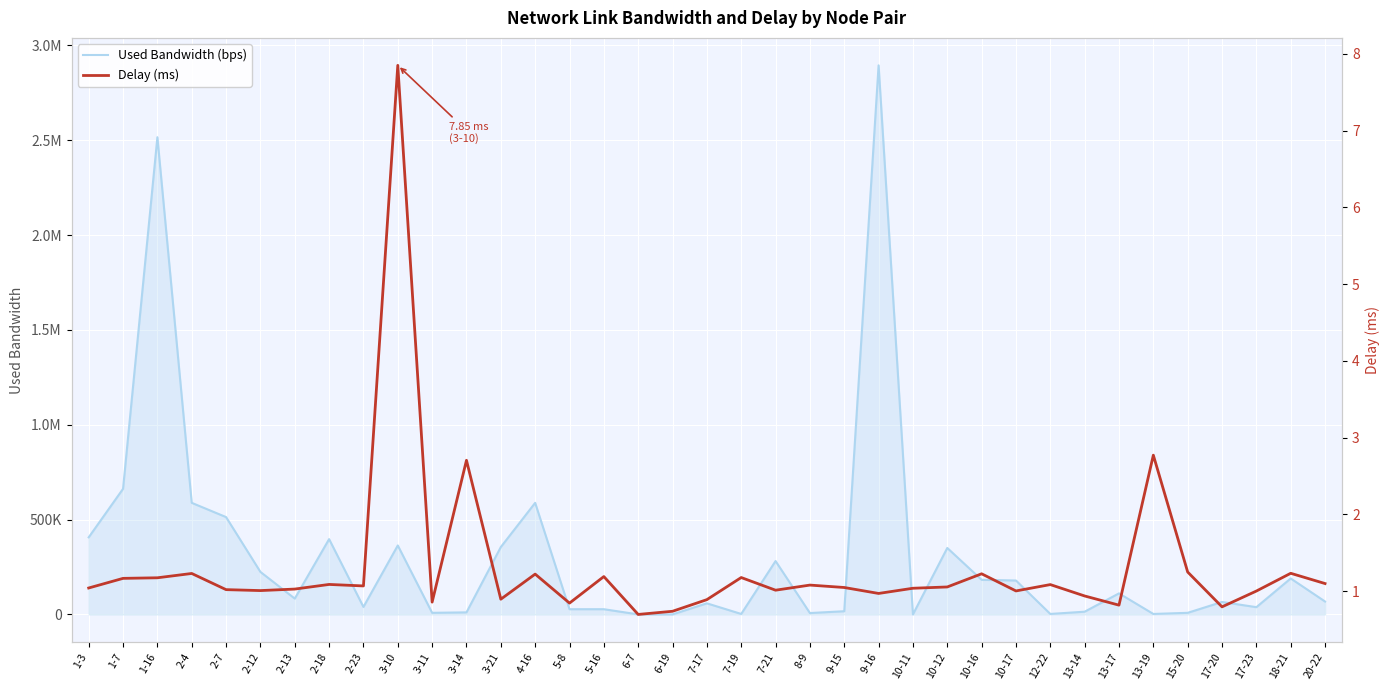

Where is the first local maximum for Delay (ms)?

2-4